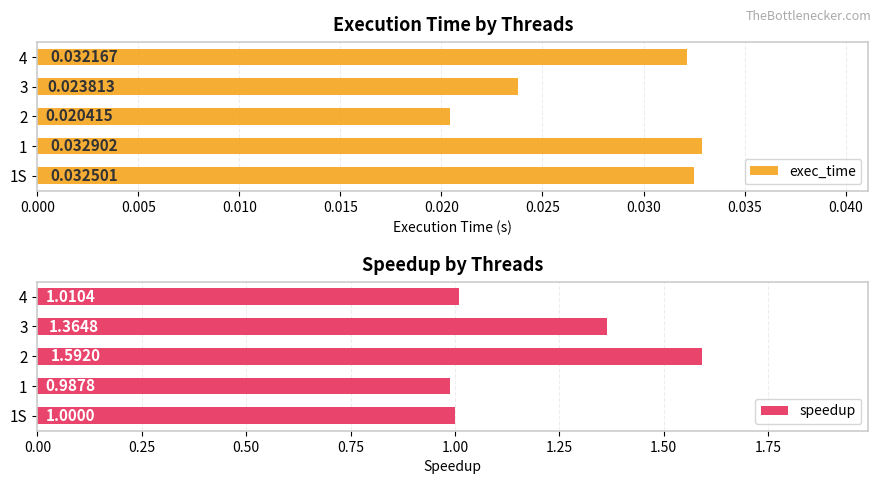

At how many categories does at least one series exceed 0?

5